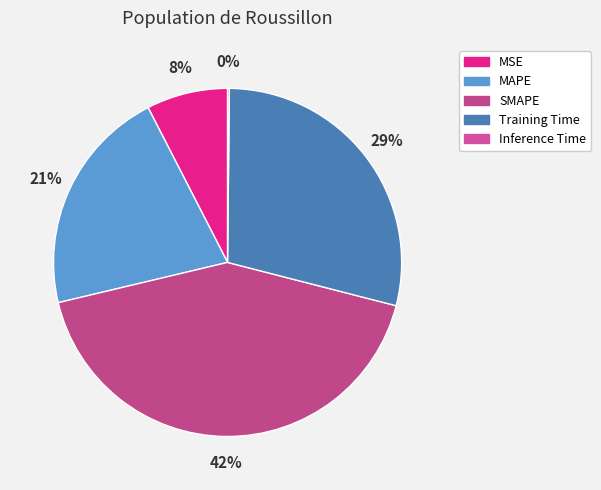

Which category has the biggest portion of the pie?

SMAPE